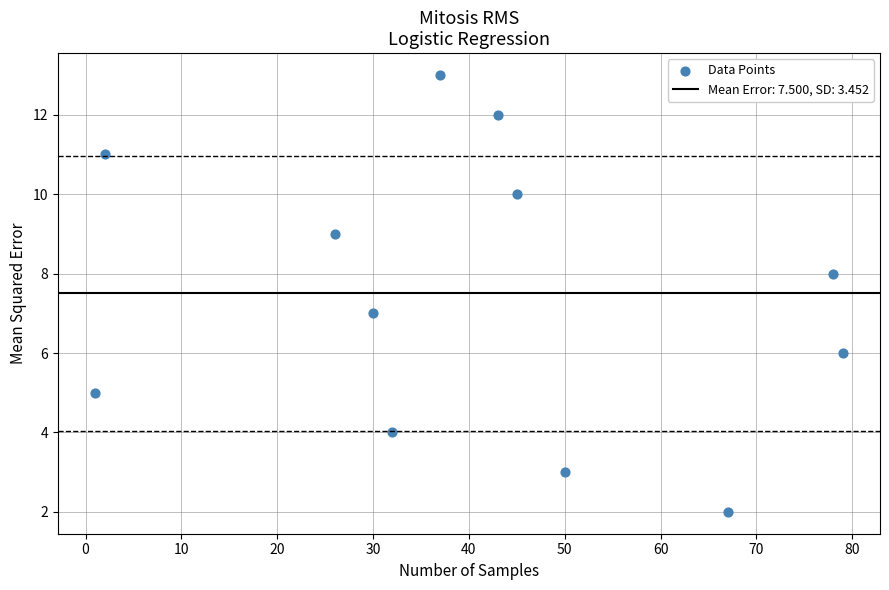

What is the average Y value?

8